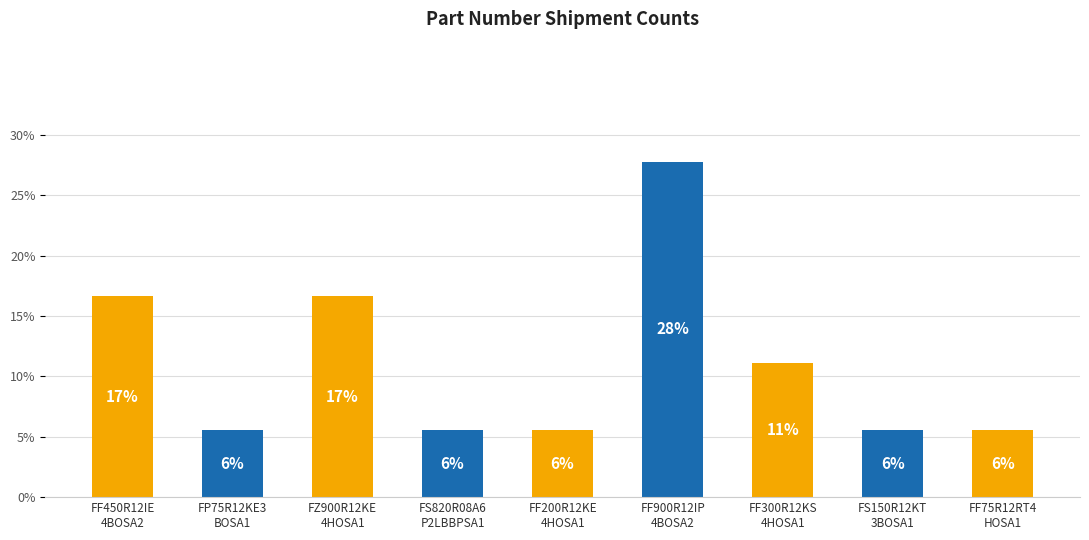

Which category has the highest value across all series?

FF900R12IP
4BOSA2